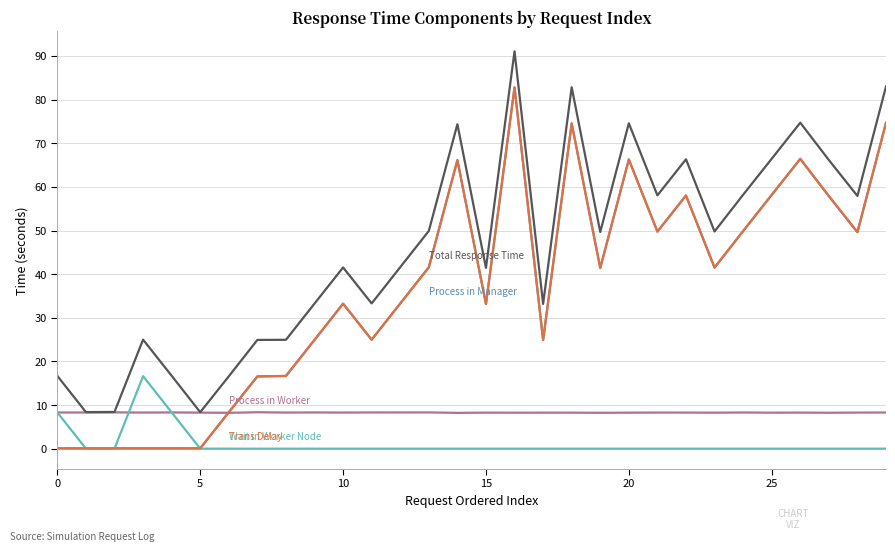

What is the greatest value displayed?

91.1